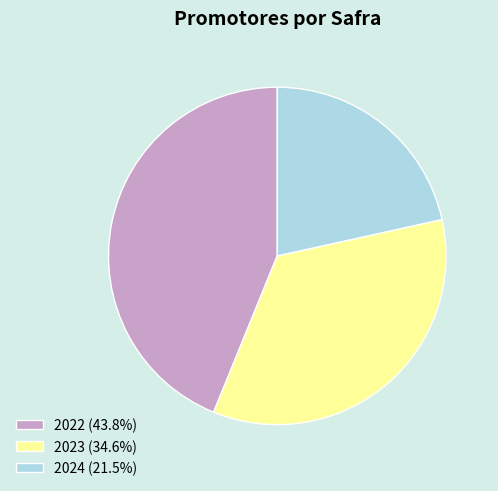

Is the sum of 2024 and 2023 greater than half?

Yes